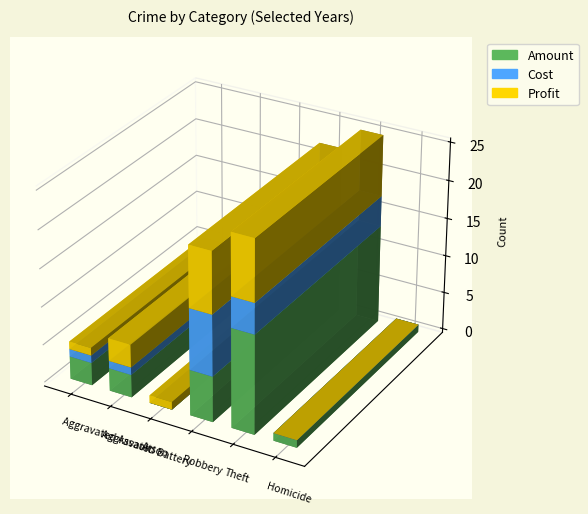

Is it true that Profit equals 12 at Robbery?

False